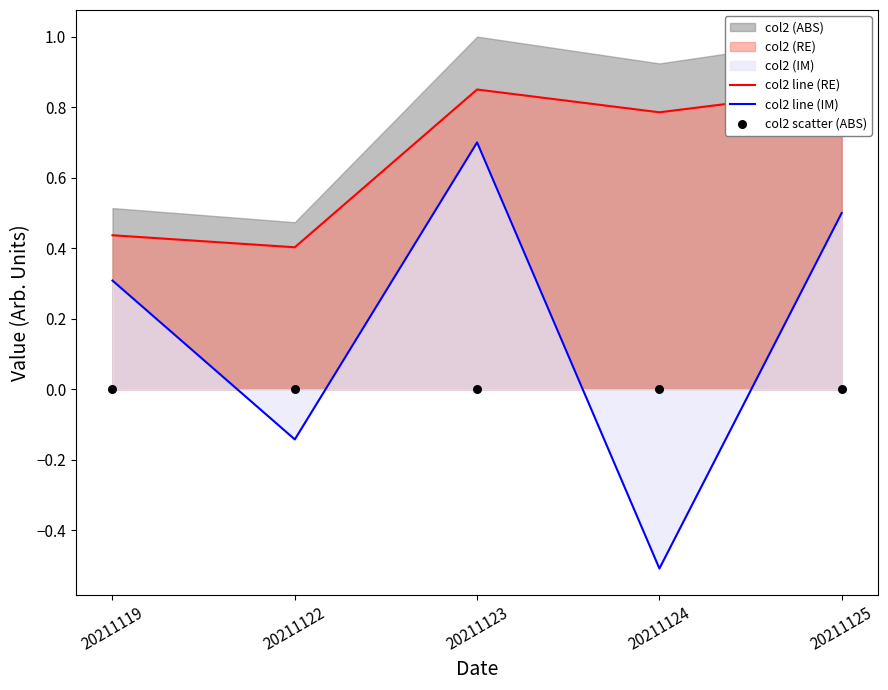

Which series has the largest total across all categories?

col2 line (RE)